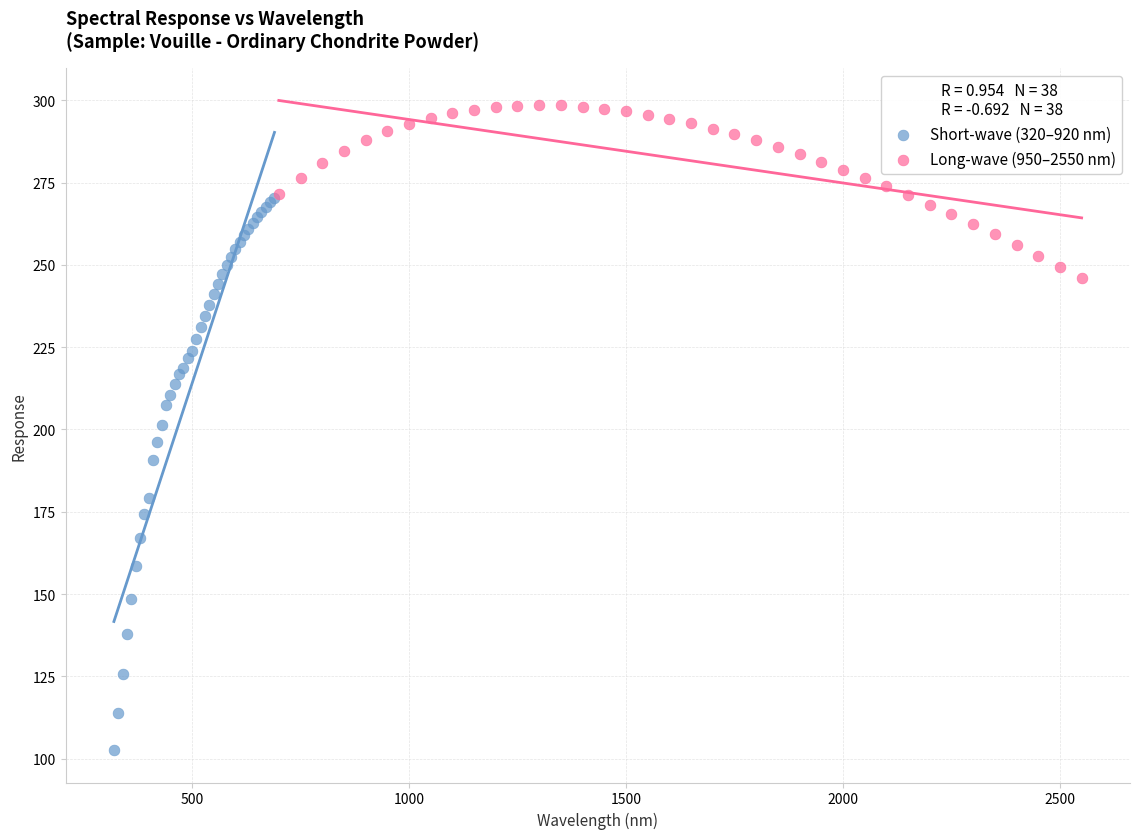

Which series reaches the maximum Y coordinate?

Long-wave (950–2550 nm)